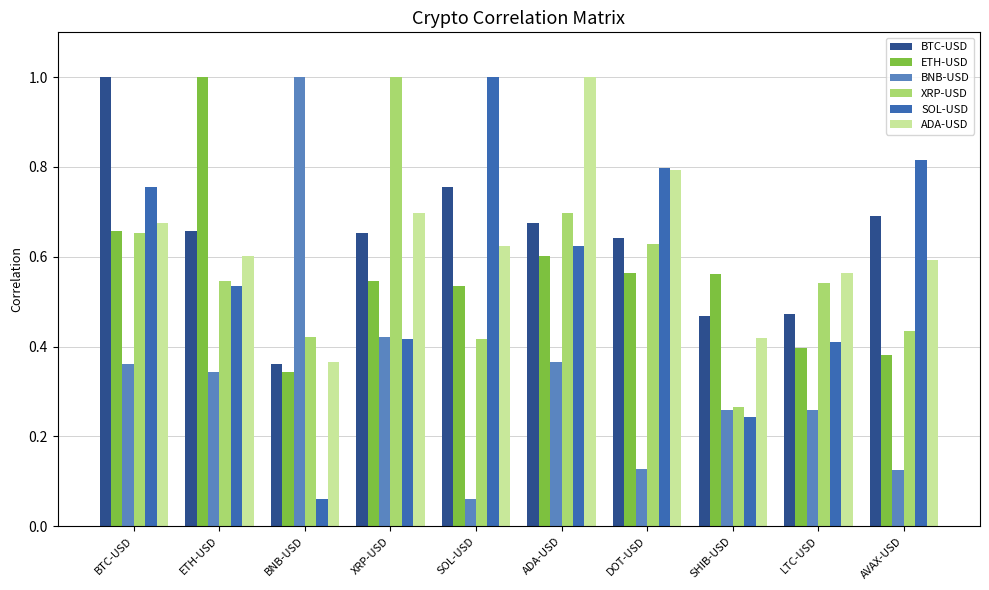

What is the sum of the ADA-USD values at SHIB-USD and ETH-USD?

1.0